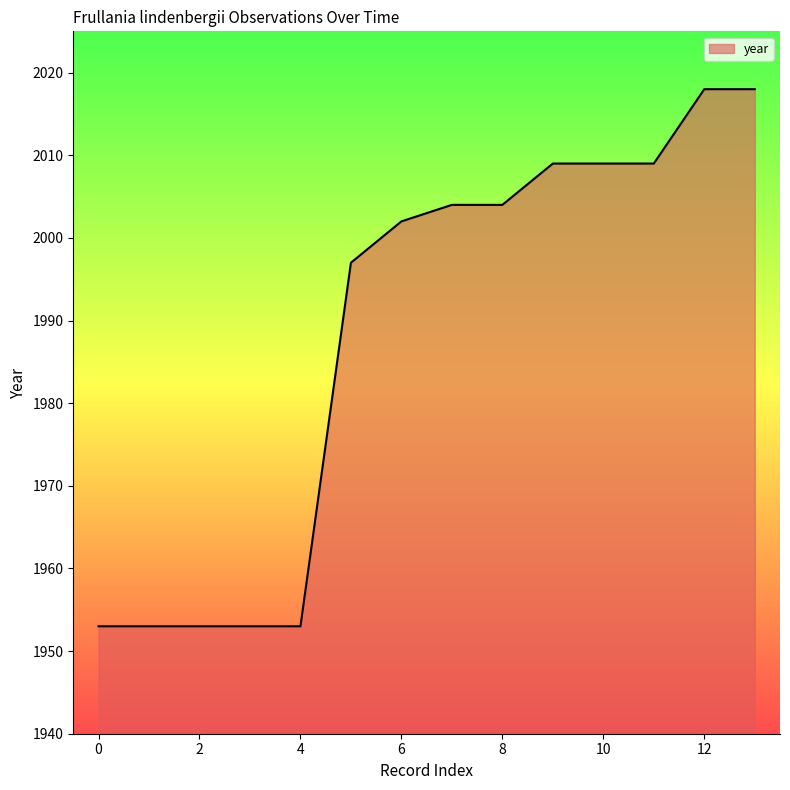

What is the minimum value shown in the chart?

1953